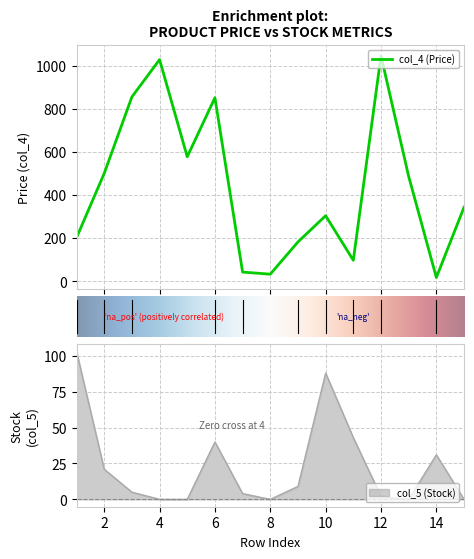

Which category has the highest value in the col_5 series?

1